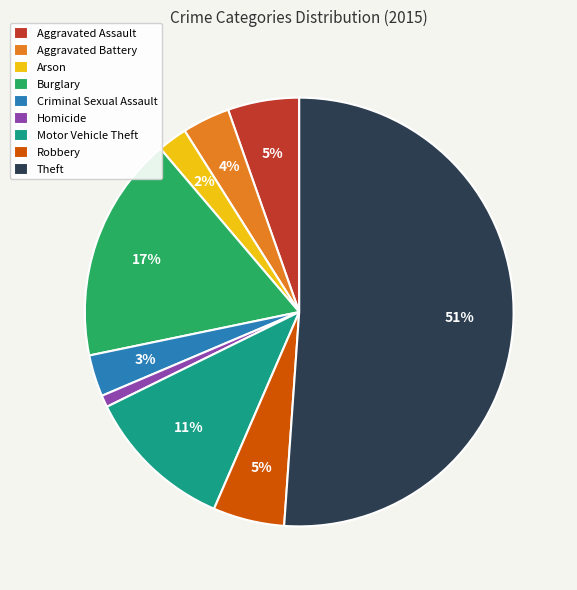

Is it true that Aggravated Battery is 9% of the pie?

False